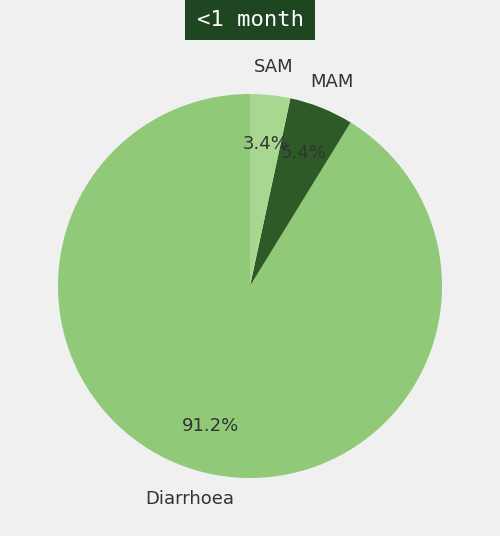

Which has a higher value, MAM or SAM?

MAM